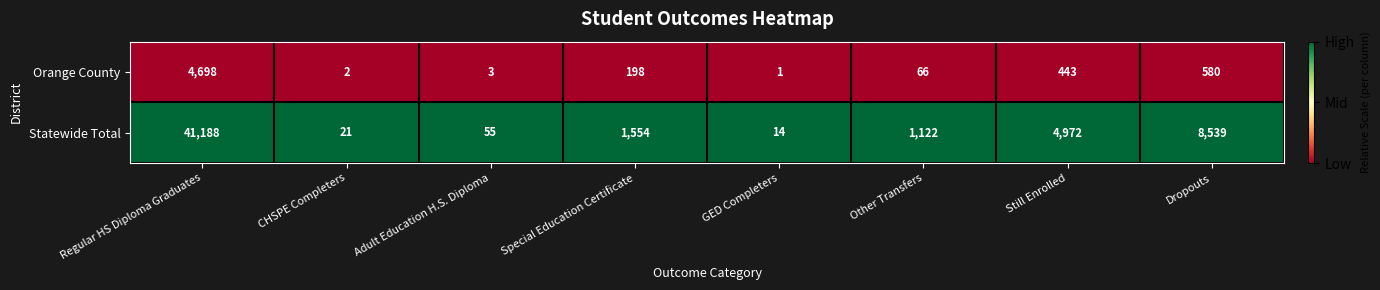

Is it true that Statewide Total equals 30 at Adult Education H.S. Diploma?

False